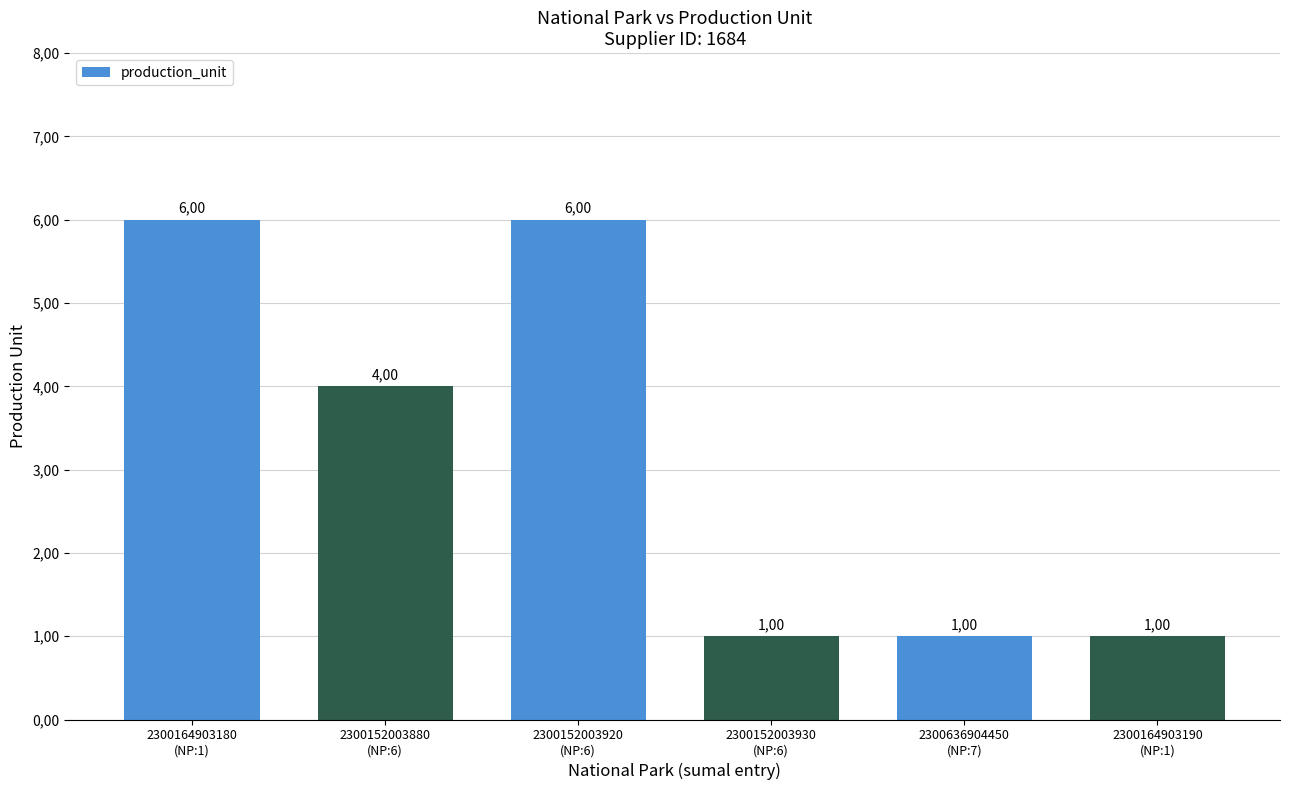

The value at 2300152003880
(NP:6) is 4. True or false?

True